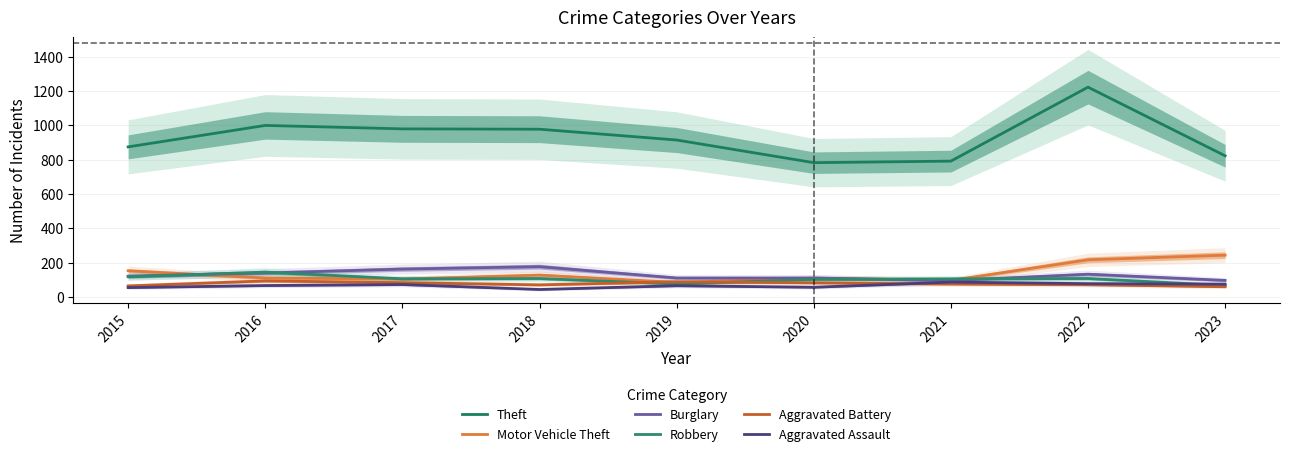

What value does the Aggravated Assault series have at 2015, to the nearest 10?

50